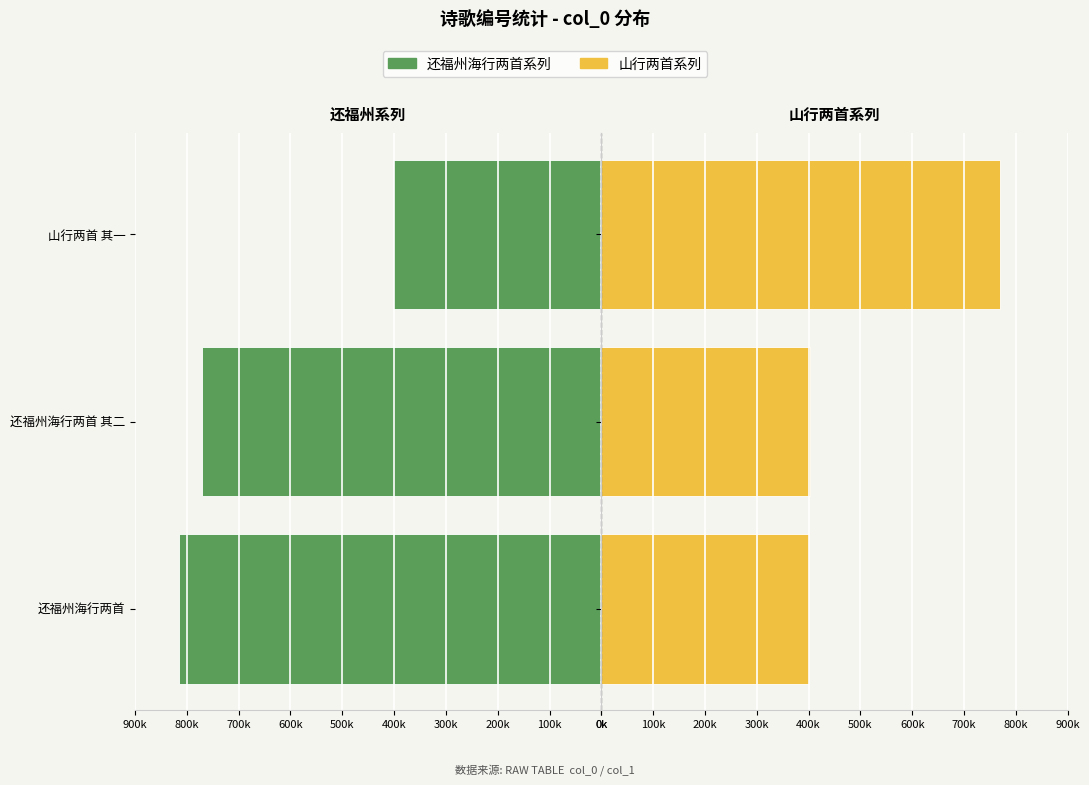

Which series changed the most between 还福州海行两首 其二 and 山行两首 其一?

还福州海行两首系列